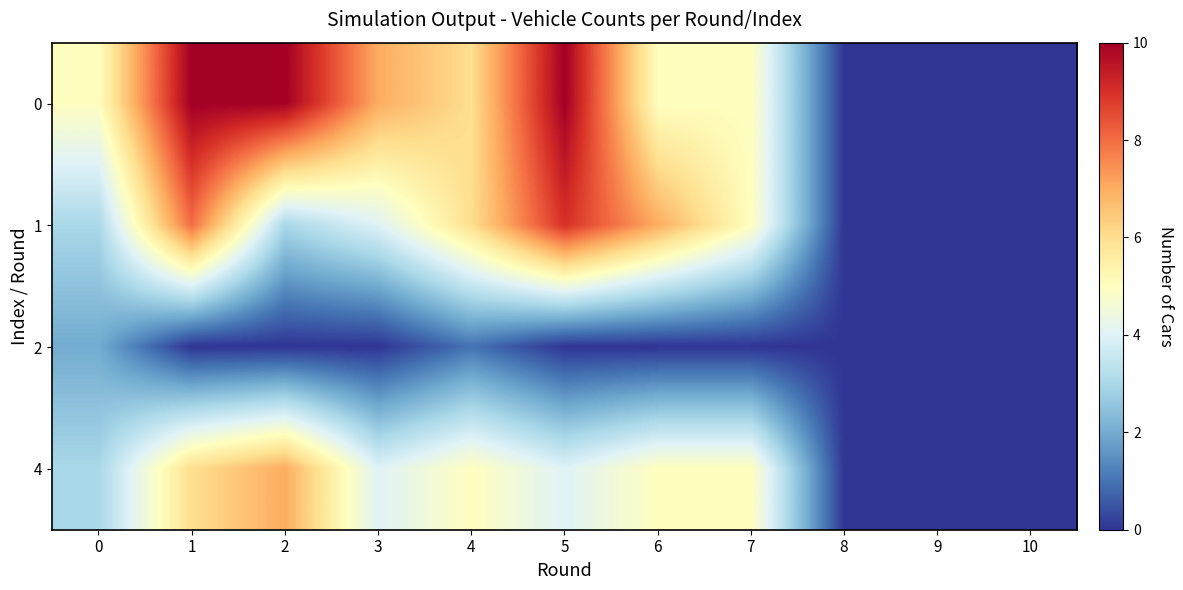

Between 6 and 7, which series saw the biggest shift?

1